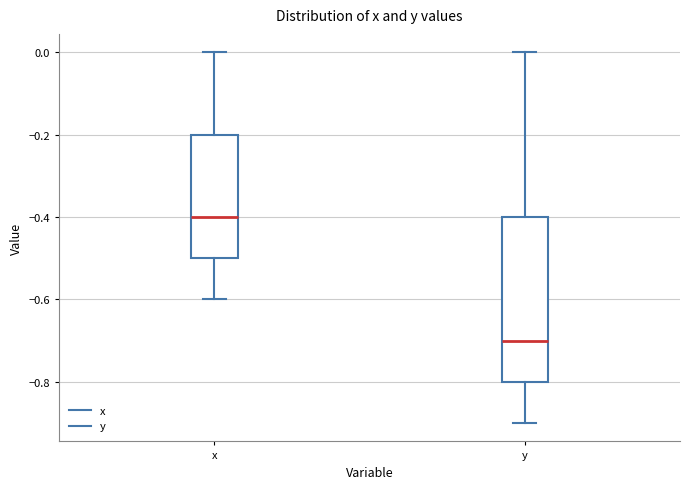

Comparing the boxes themselves (not the whiskers), which one is the tallest?

y